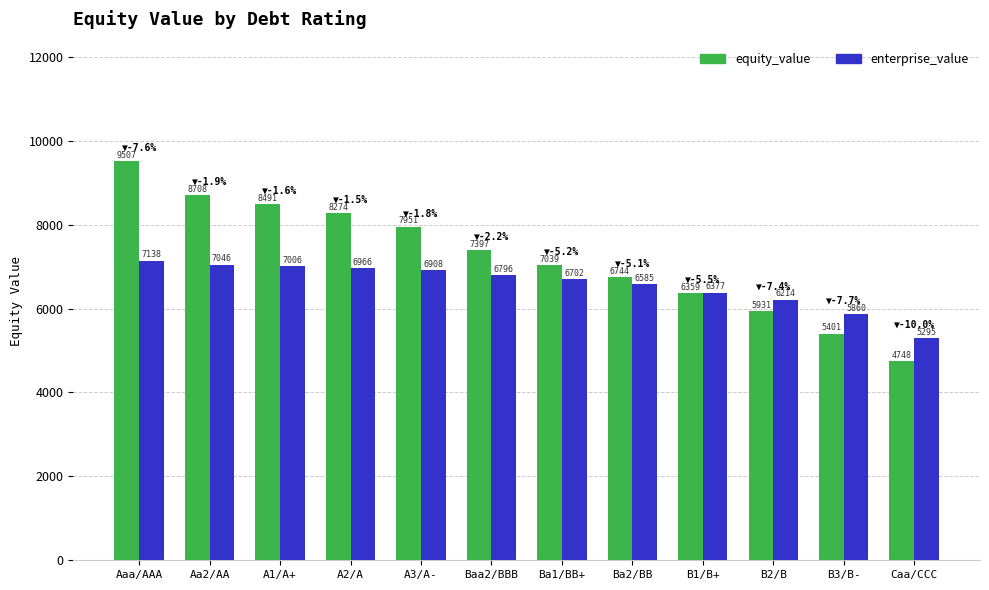

How many bars are there in each group?

2